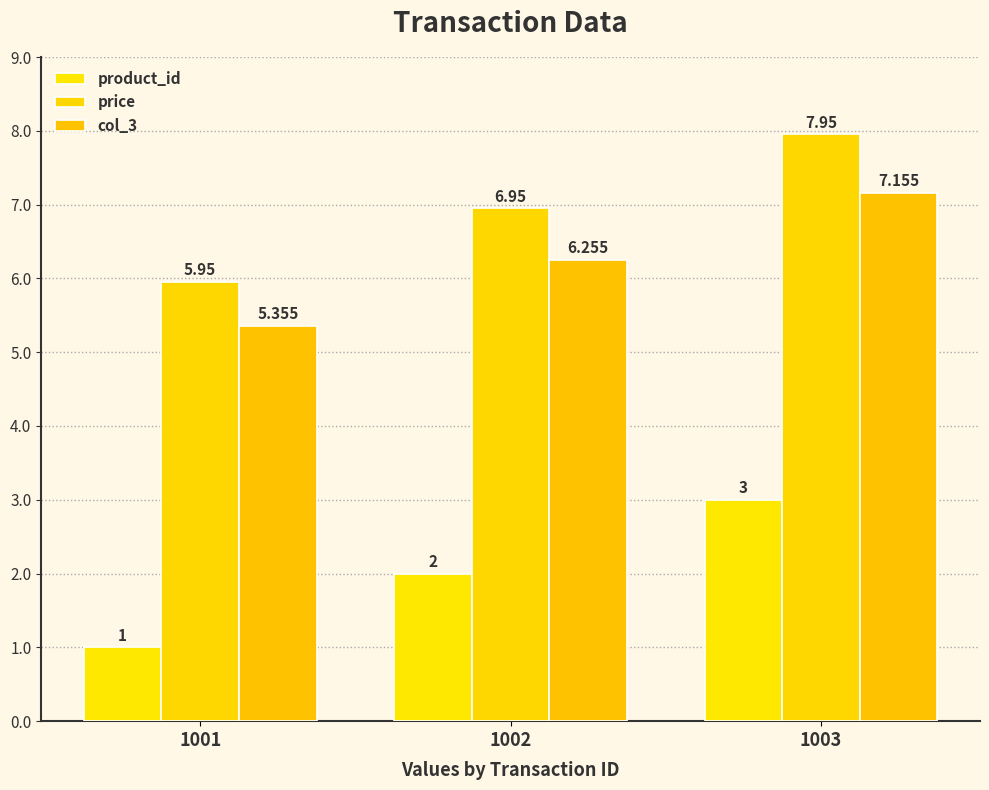

Which series has the largest total across all categories?

price